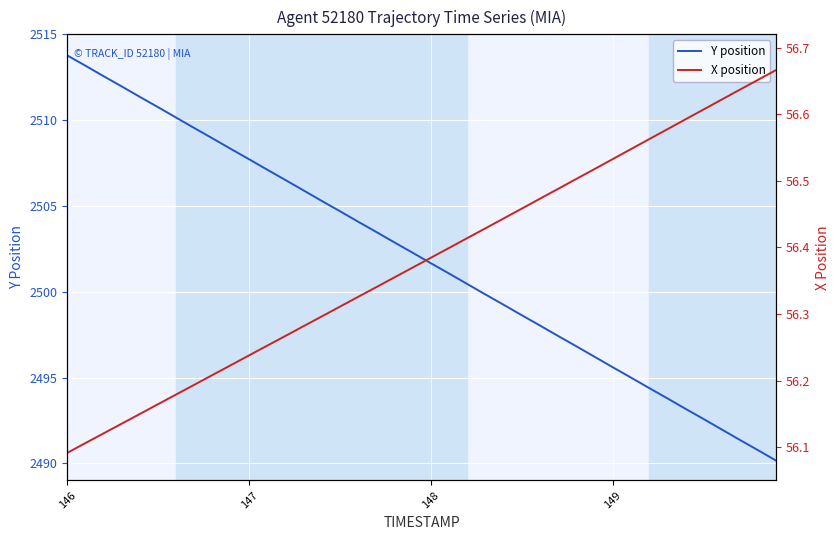

Where does the Y position series first go above 2502?

146